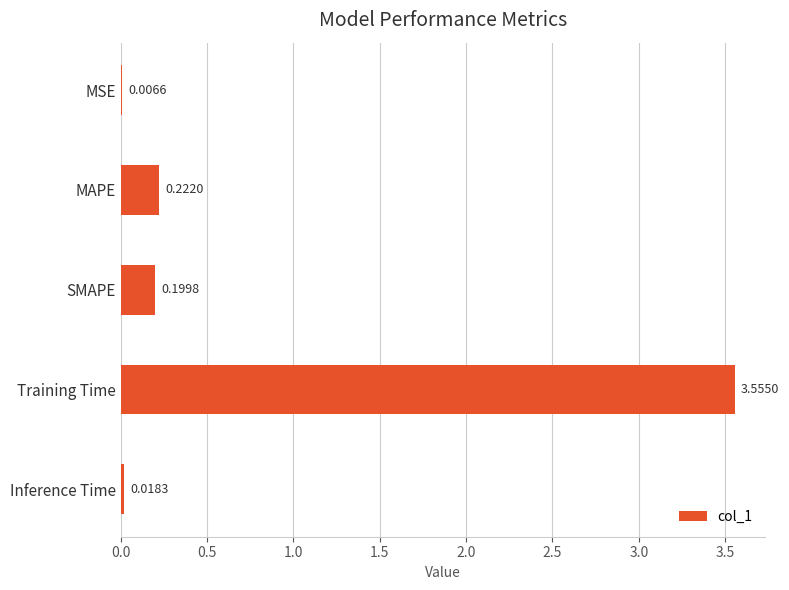

Count the number of categories in the chart.

5